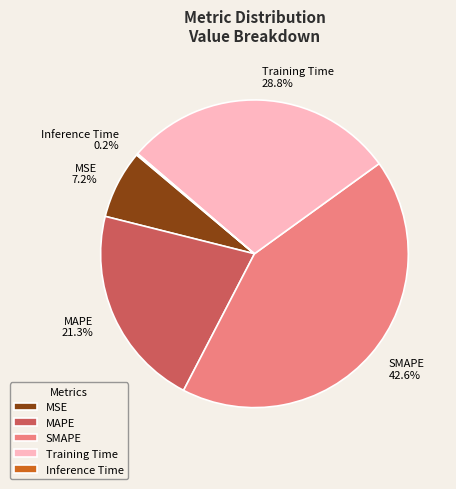

True or false: Training Time accounts for 29% of the total.

True